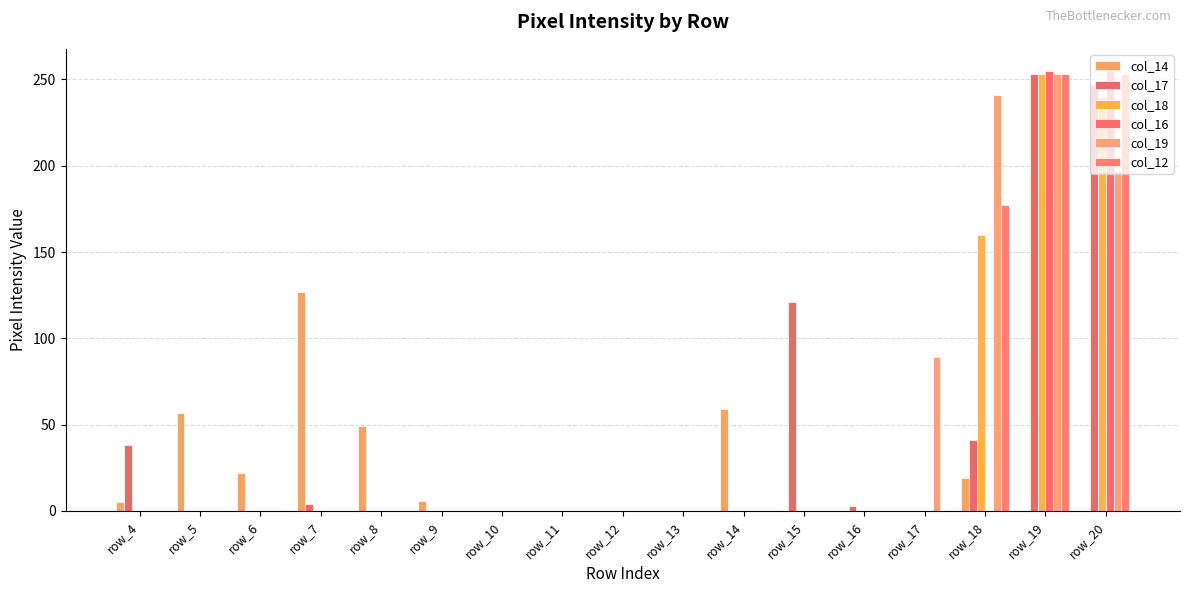

How many data points does each series have?

17